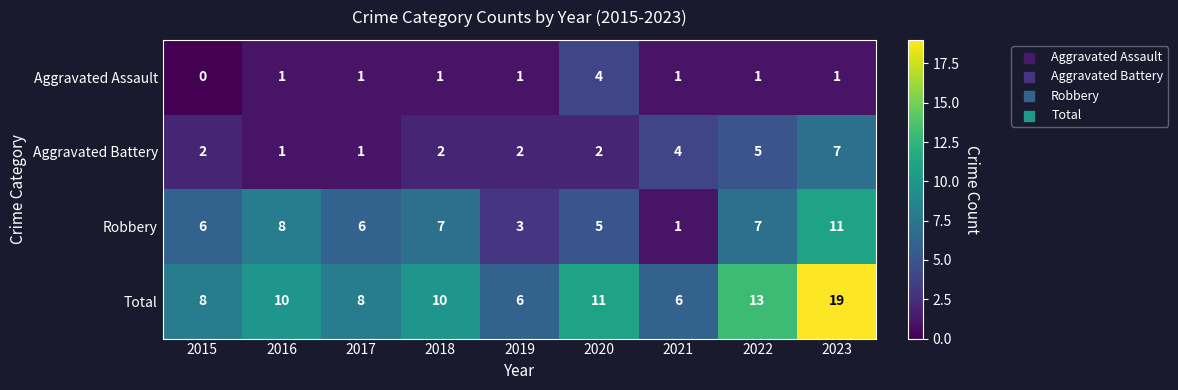

What is the difference between the highest and lowest values at 2016?

9